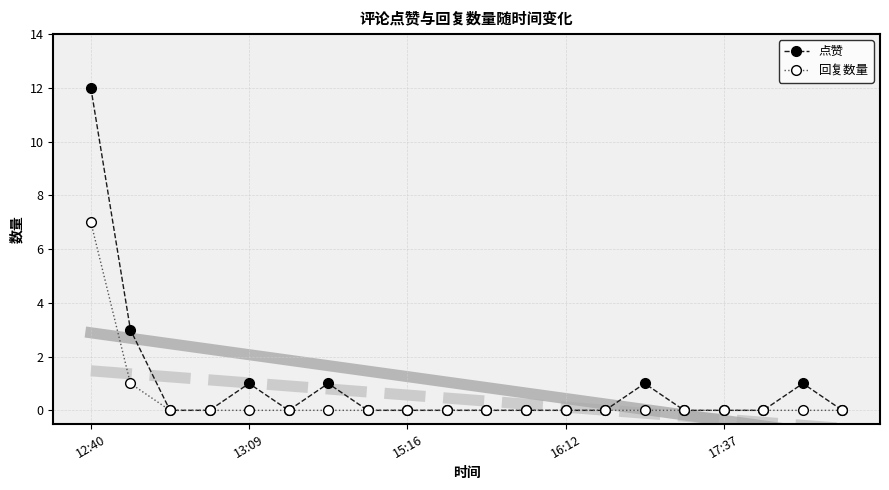

At 14, list the series in order from smallest to largest.

回复数量, 点赞